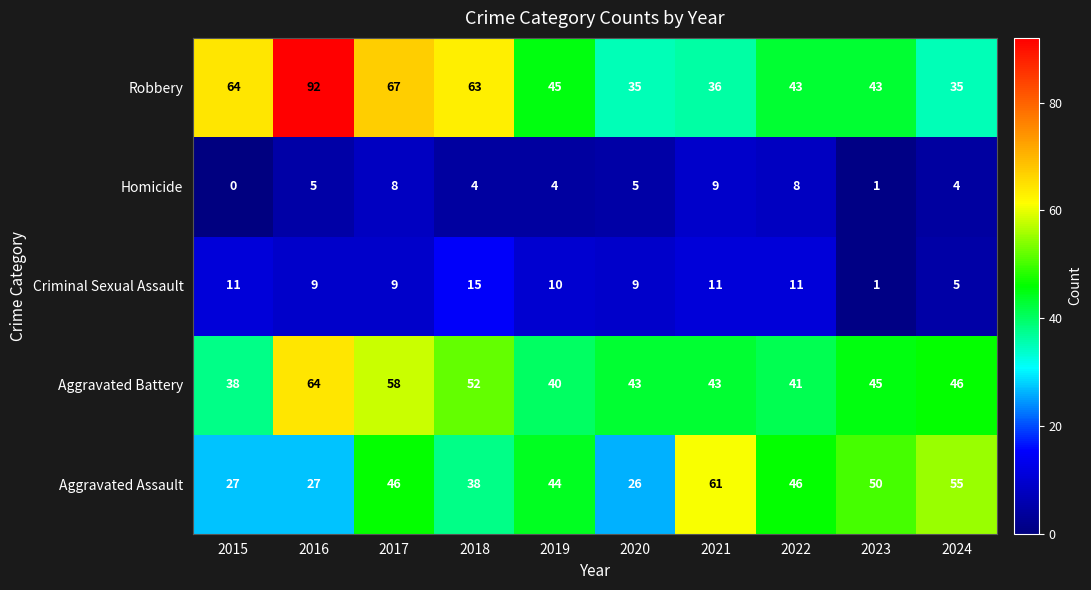

What is the spread (max minus min) of values at 2023?

49